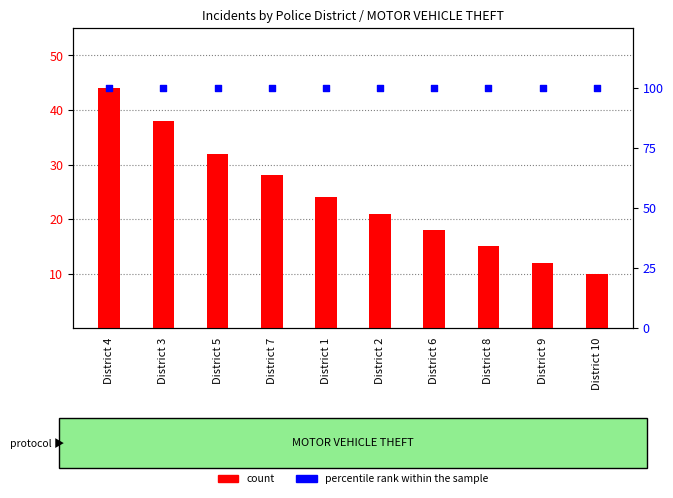

At how many categories does at least one series exceed 72?

10